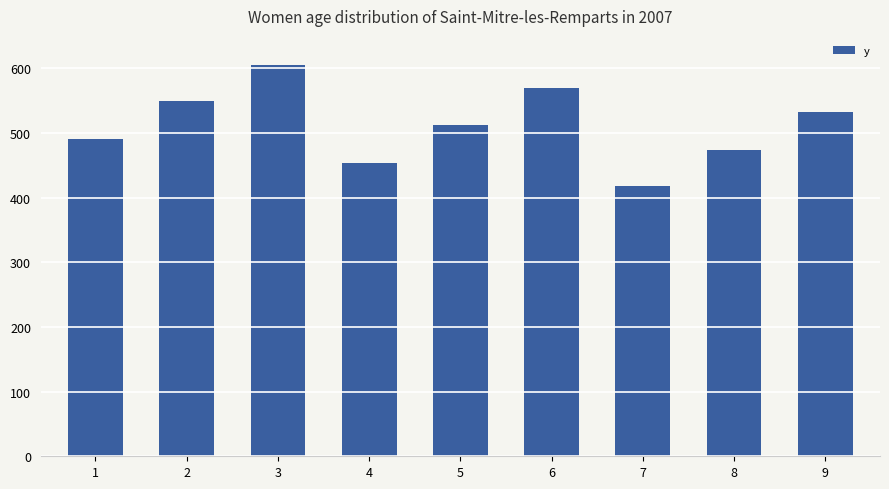

What is the approximate value at 4?

453.0